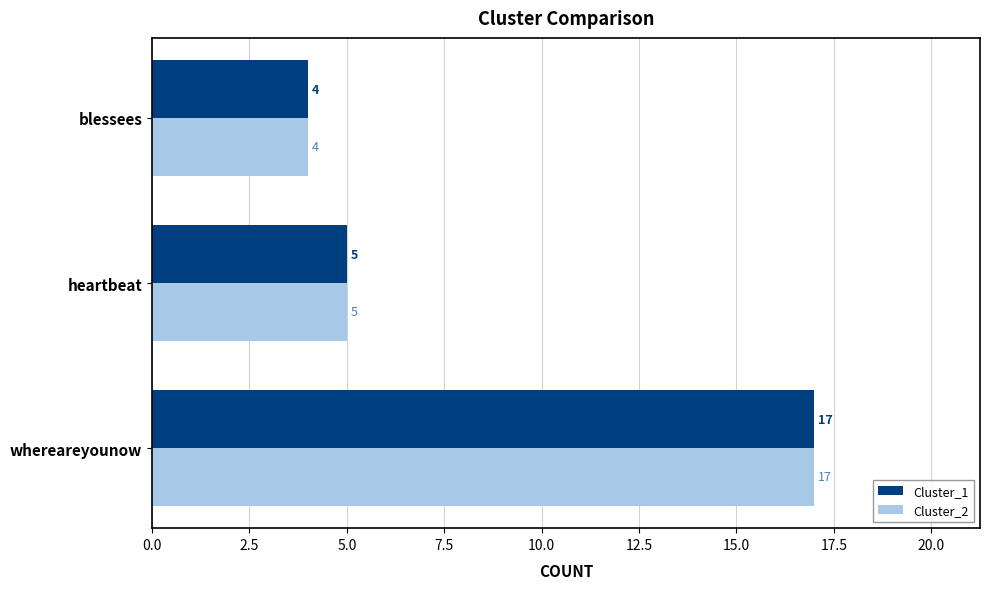

At which label does Cluster_2 reach its minimum?

blessees